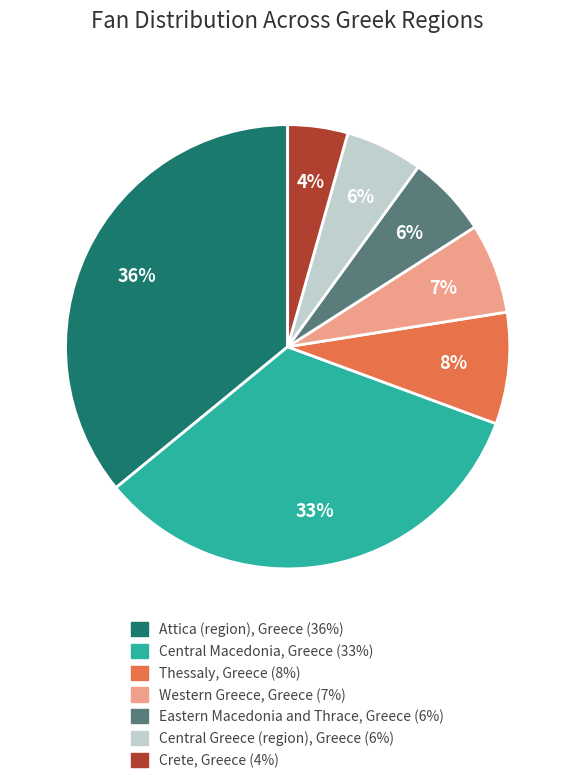

Is the sum of Crete, Greece and Thessaly, Greece greater than half?

No